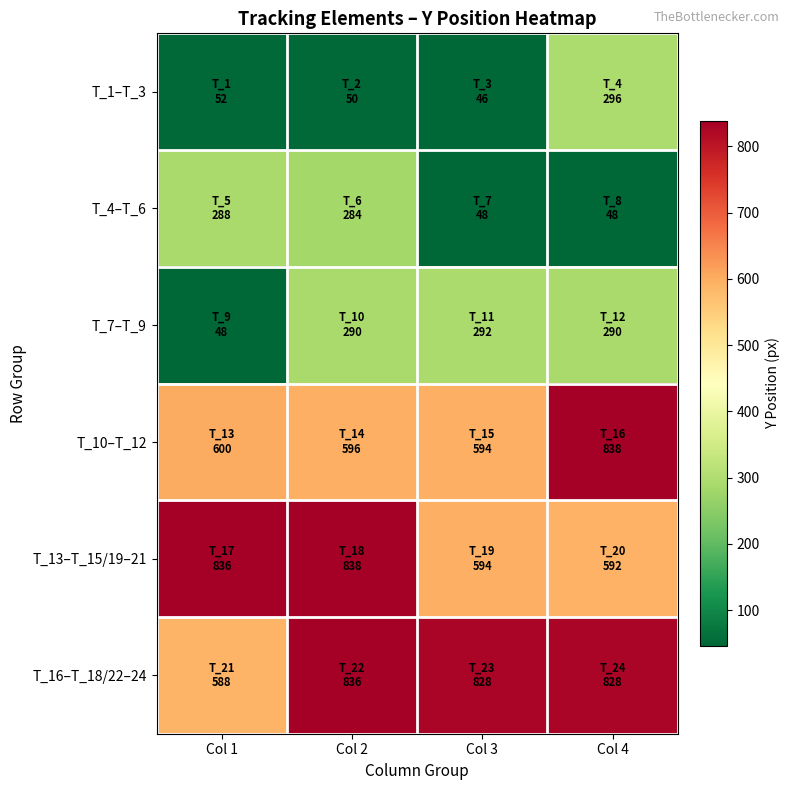

Rank the series by their maximum value, from highest to lowest.

T_10–T_12, T_13–T_15/19–21, T_16–T_18/22–24, T_1–T_3, T_7–T_9, T_4–T_6